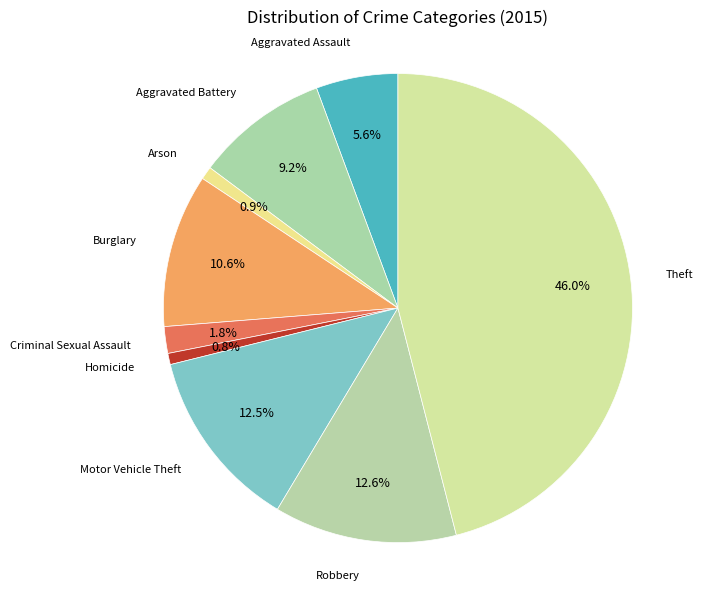

Is Burglary the majority of the pie?

No